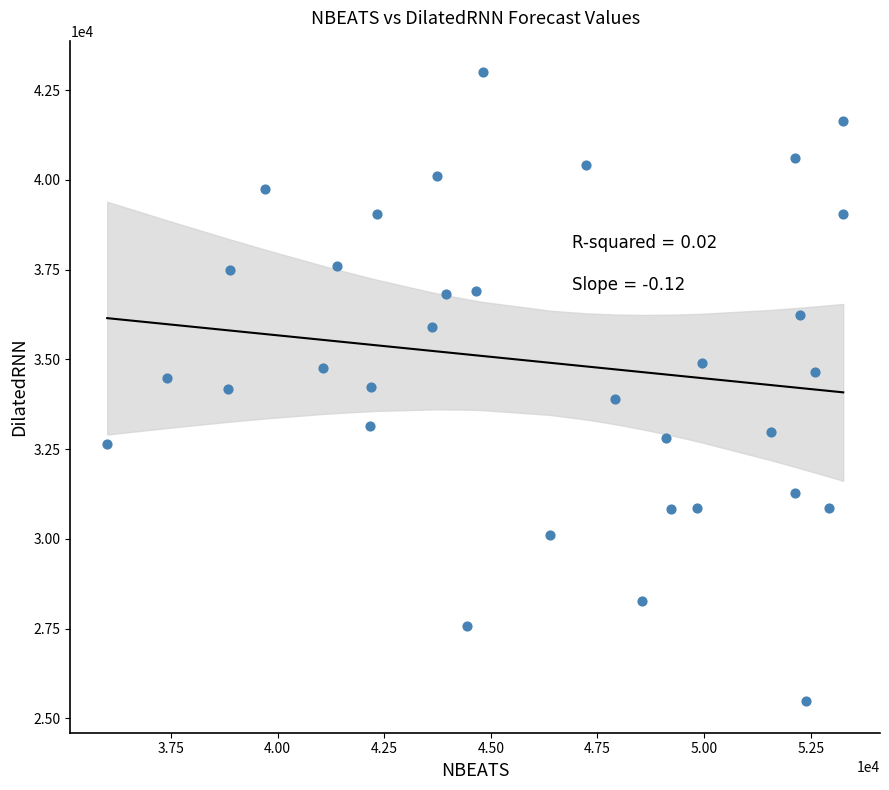

What is the range of X values (max minus min)?

17257.7